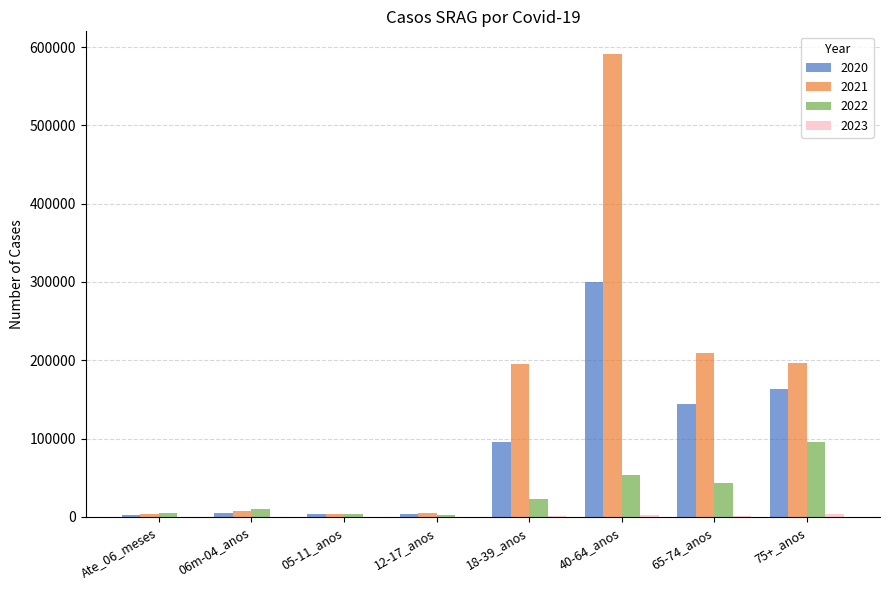

What value does the 2021 series have at 12-17_anos?

4506